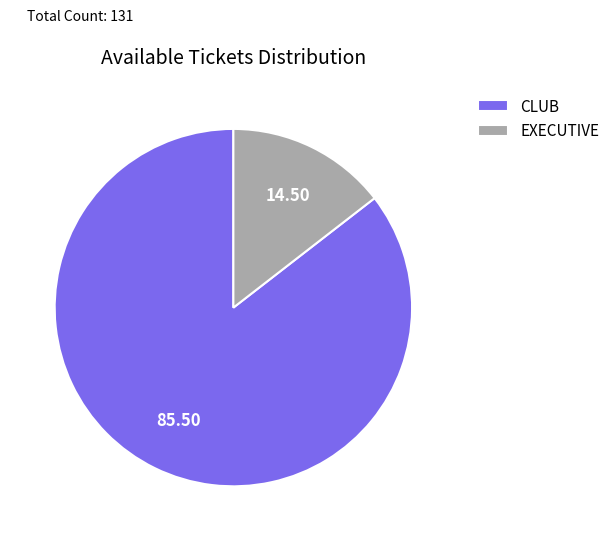

The CLUB slice represents 85% of the pie. True or false?

True